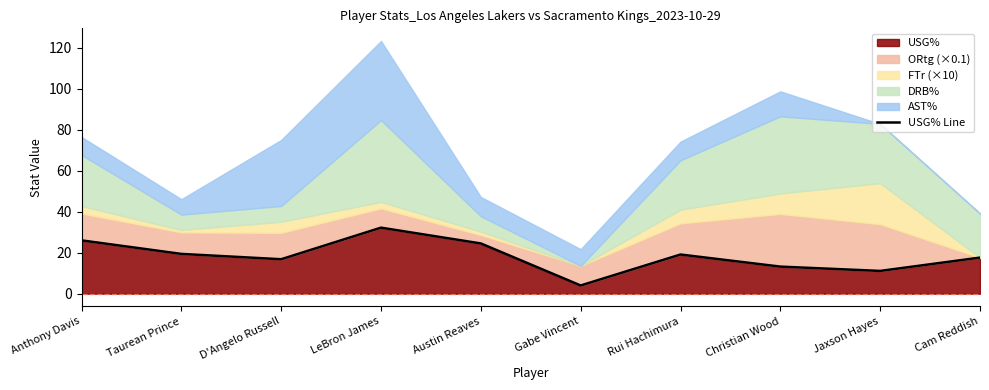

What position from the right is Austin Reaves?

6